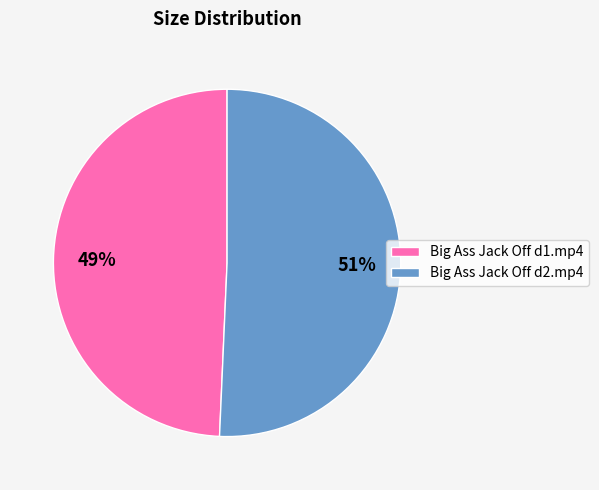

The Big Ass Jack Off d2.mp4 slice represents 38% of the pie. True or false?

False